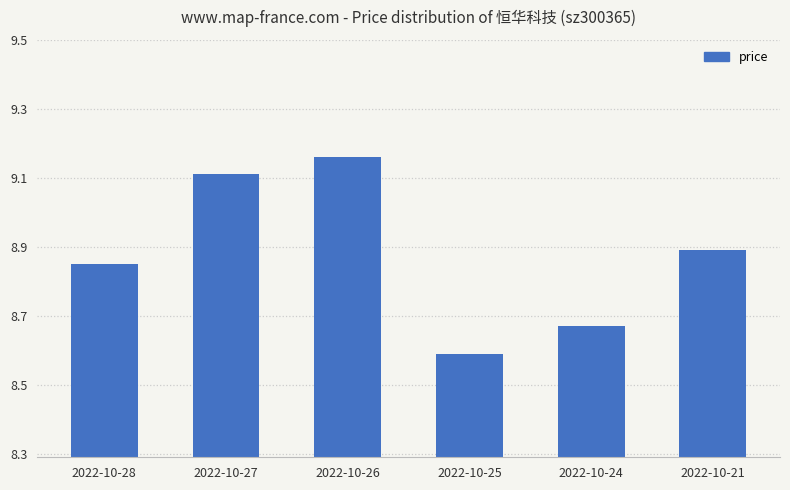

Rank the categories by value from lowest to highest.

2022-10-25, 2022-10-24, 2022-10-28, 2022-10-21, 2022-10-27, 2022-10-26